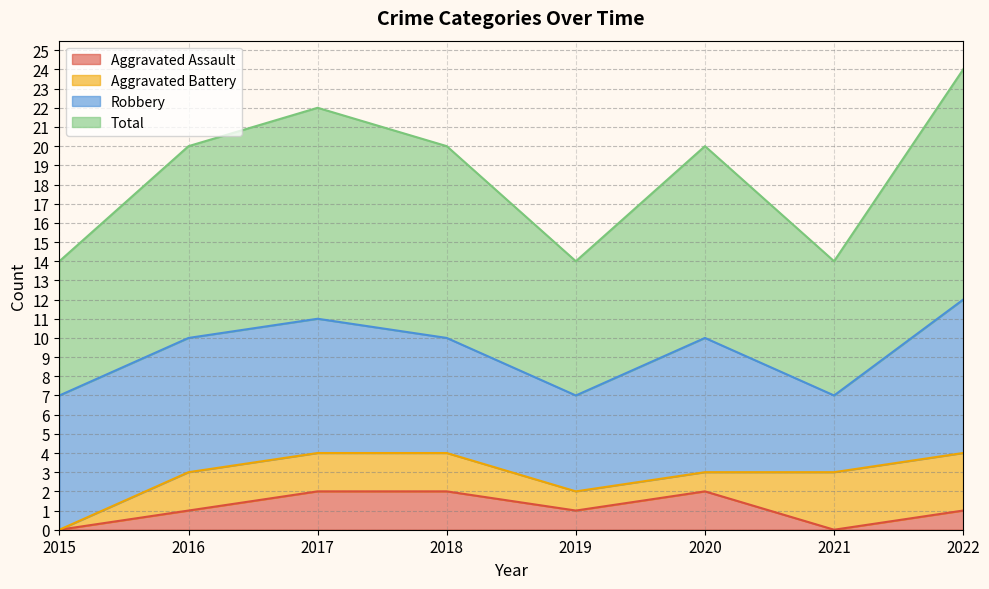

Which series has the largest total across all categories?

Total